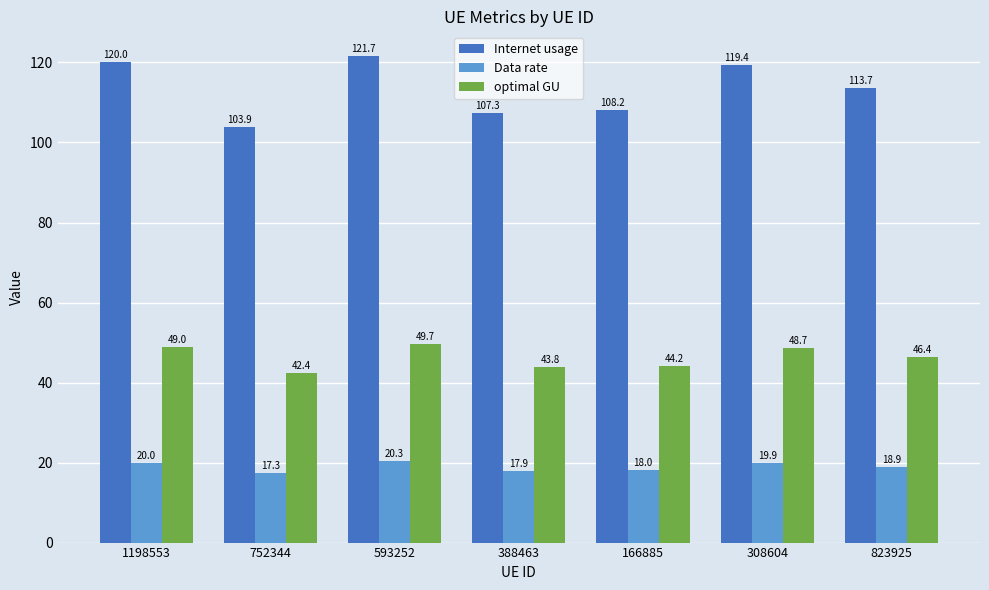

At which category does the chart reach its minimum across all series?

752344